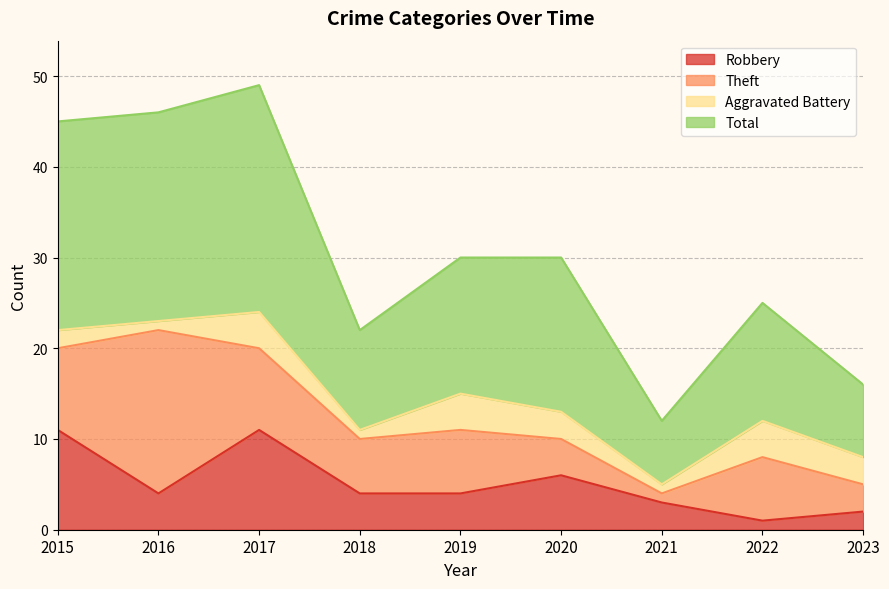

What is the spread (max minus min) of values at 2017?

38